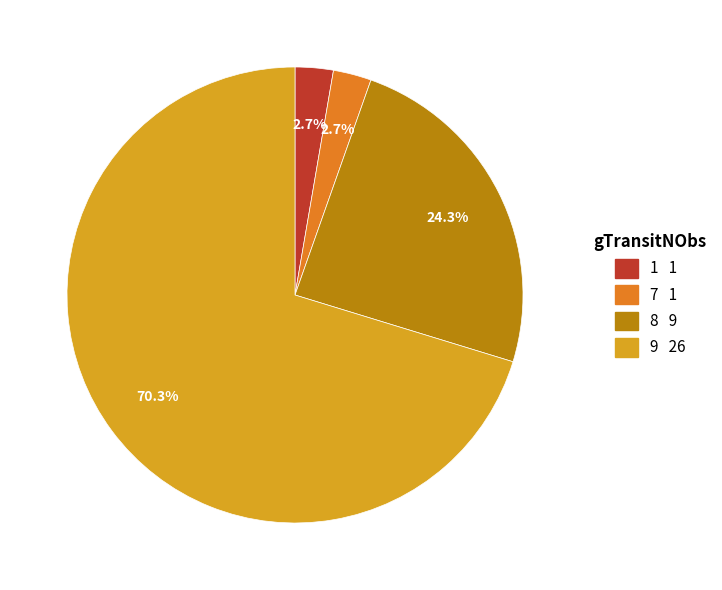

How much of the chart is everything except 9?

29.7%